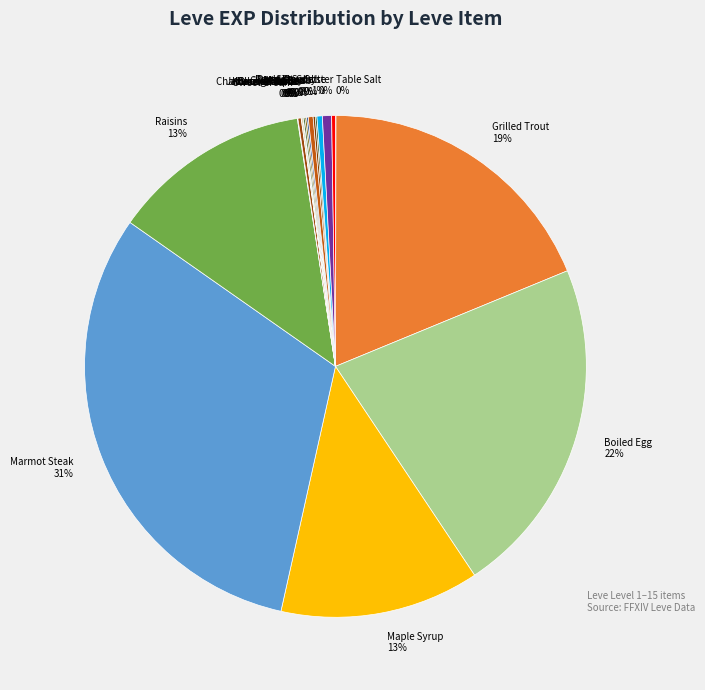

Does any single category account for the majority?

No